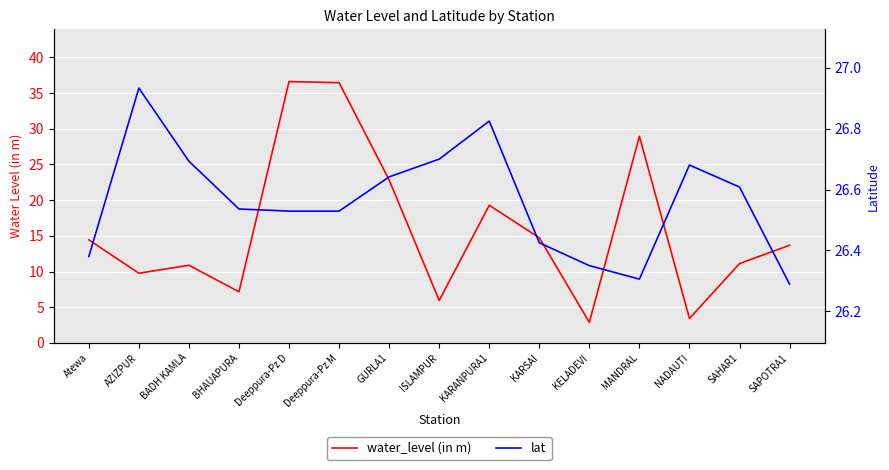

Between which two adjacent categories do lat and water_level (in m) first intersect?

BHAUAPURA and Deeppura-Pz D